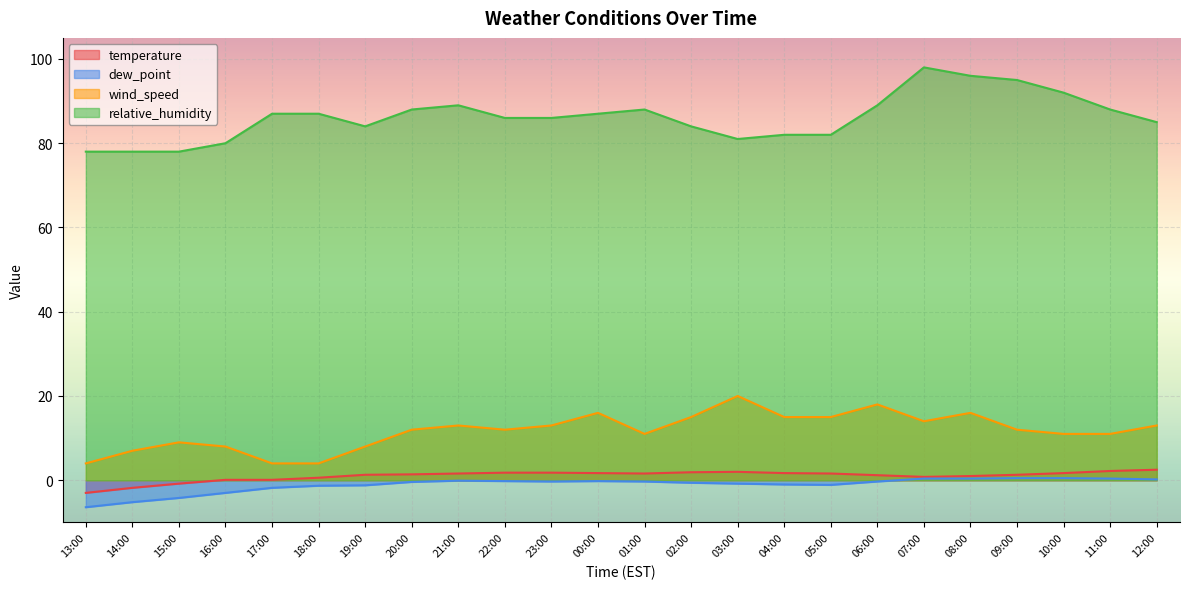

Does the chart display data point markers on the line(s)?

No